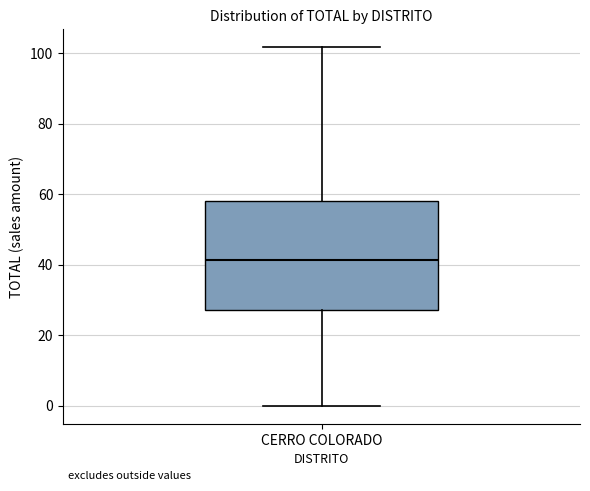

Read this box plot against the y-axis: the position of the median line, the range covered by the box, and the ends of both whiskers. The values are not printed on the chart, so give them approximately, as read against the axis.

median 42, box 28 to 58, whiskers 0 to 102